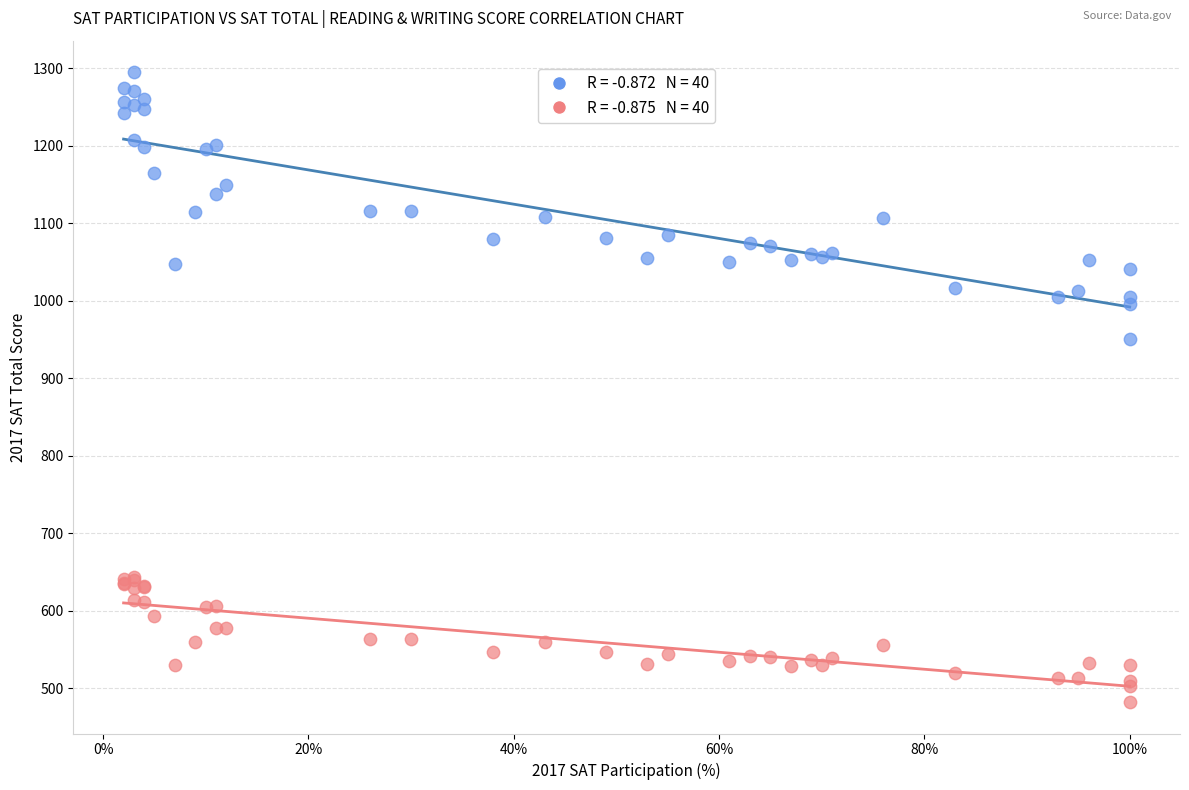

Across all series, what Y value is closest to 888?

950